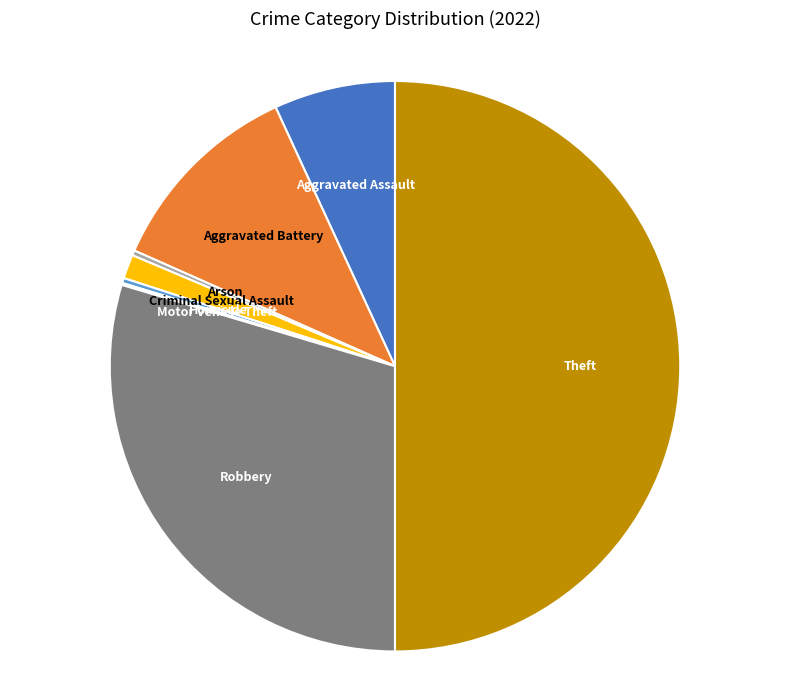

What is the ratio of the value at Homicide to the value at Arson?

1.0